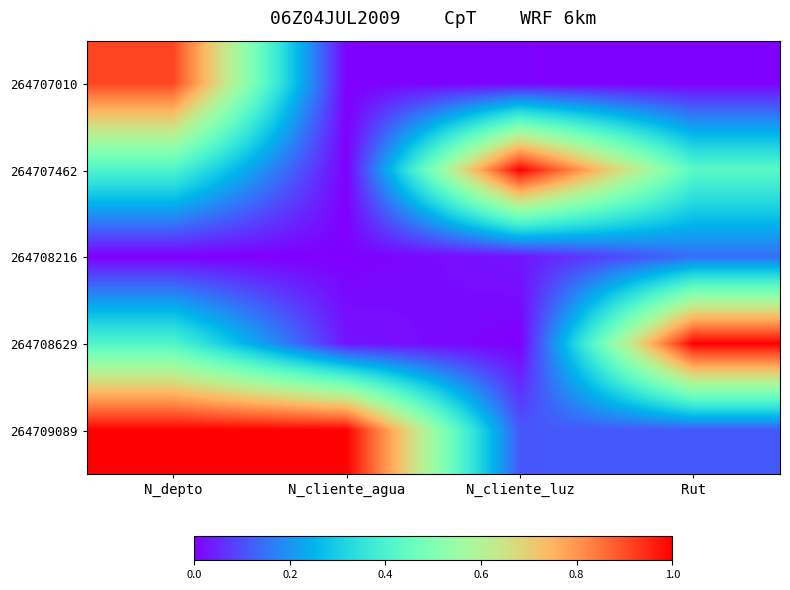

Reading right to left, list all the values displayed in this chart.

264707010: Rut=0.0	N_cliente_luz=0.0	N_cliente_agua=0.0	N_depto=0.9
264707462: Rut=0.4	N_cliente_luz=1.0	N_cliente_agua=0.0	N_depto=0.4
264708216: Rut=0.1	N_cliente_luz=0.0	N_cliente_agua=0.0	N_depto=0.0
264708629: Rut=1.0	N_cliente_luz=0.0	N_cliente_agua=0.0	N_depto=0.4
264709089: Rut=0.1	N_cliente_luz=0.1	N_cliente_agua=1.0	N_depto=1.0